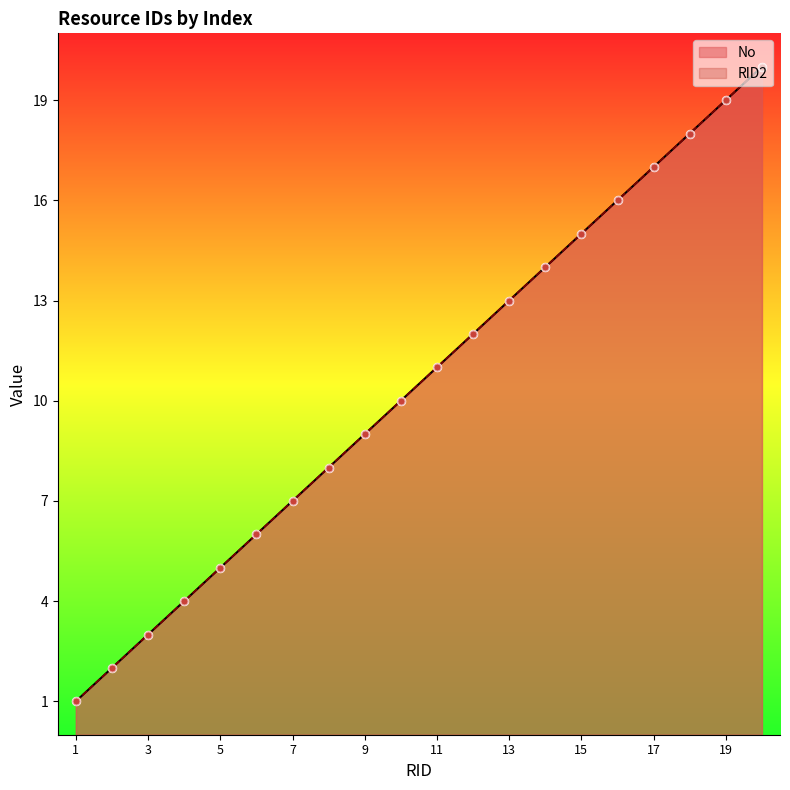

What are all the series names shown in the legend?

No, RID2